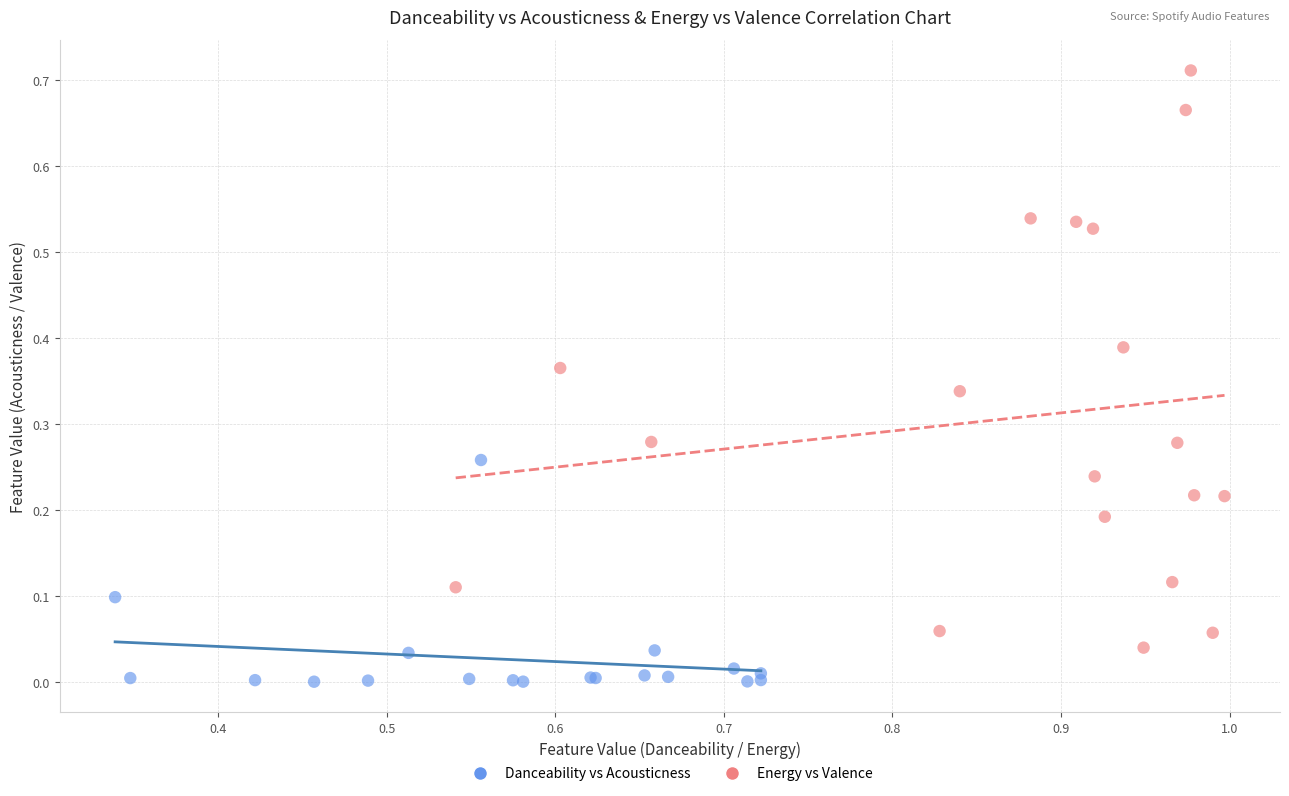

Which series contains the highest Y value?

Energy vs Valence